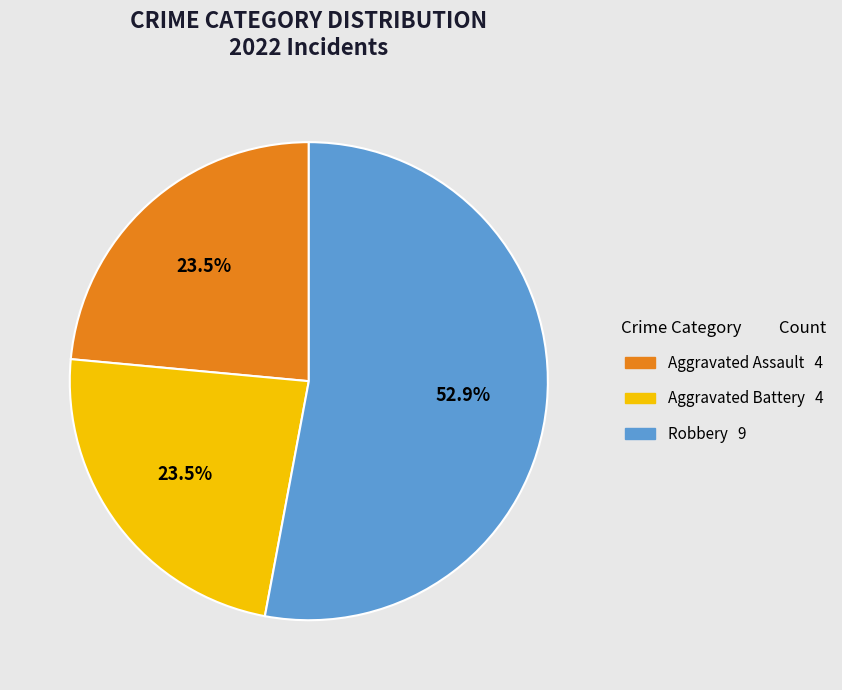

Is there any slice that represents more than half of the pie?

Yes